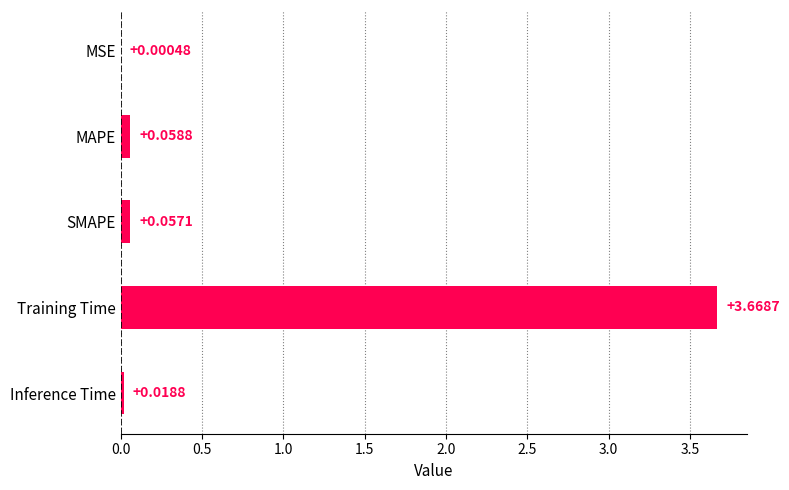

What is the sum of all values?

3.8